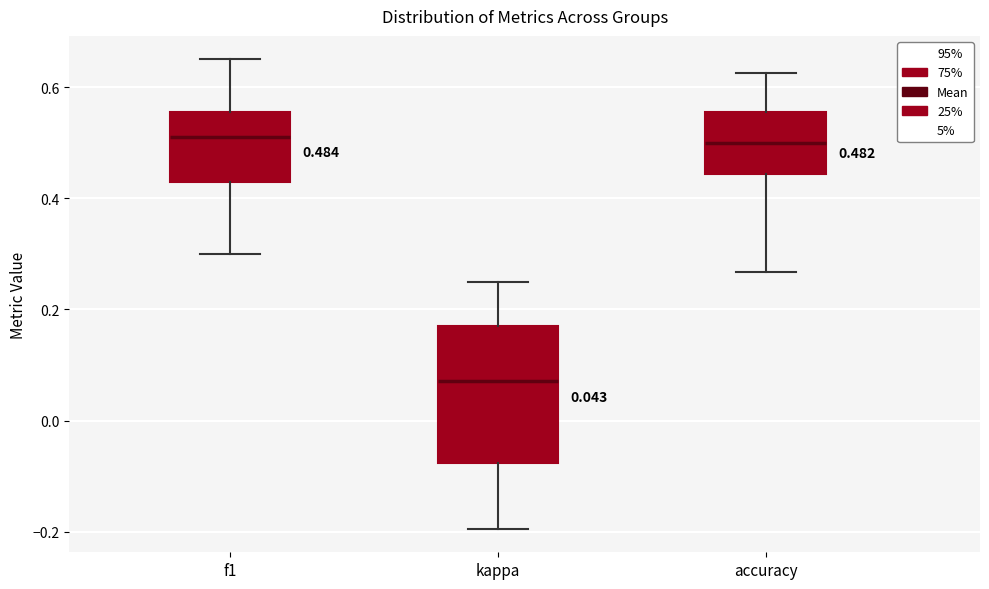

Comparing the boxes themselves (not the whiskers), which one is the tallest?

kappa